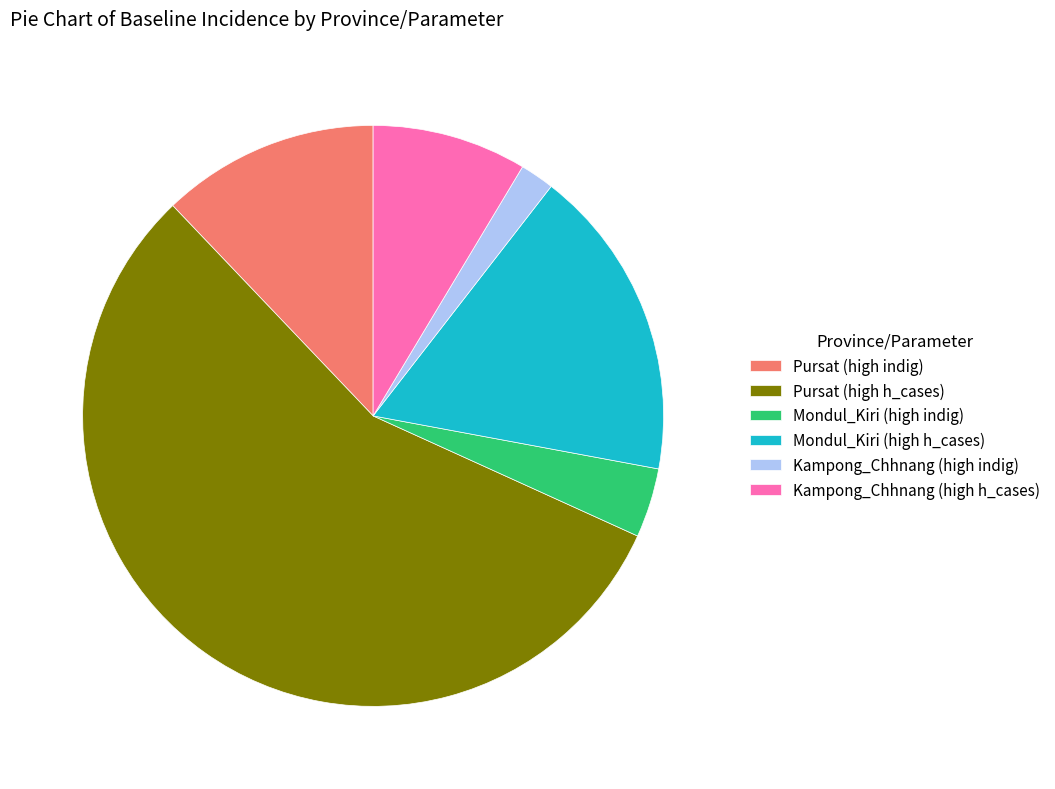

Which has a higher value, Pursat (high indig) or Kampong_Chhnang (high indig)?

Pursat (high indig)